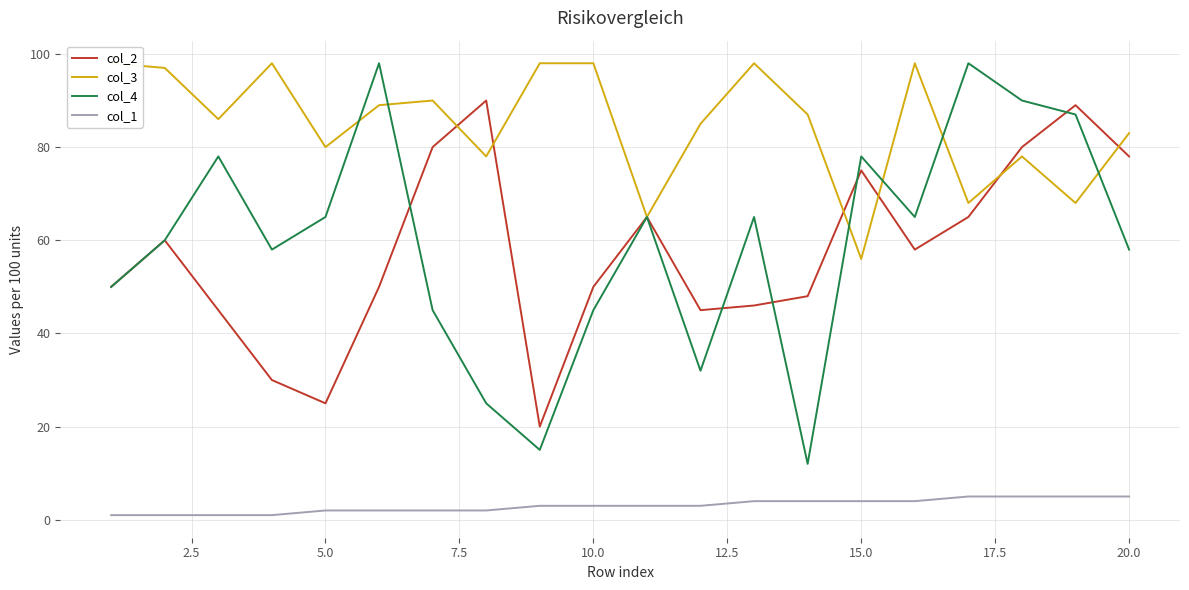

Does the chart display data point markers on the line(s)?

No